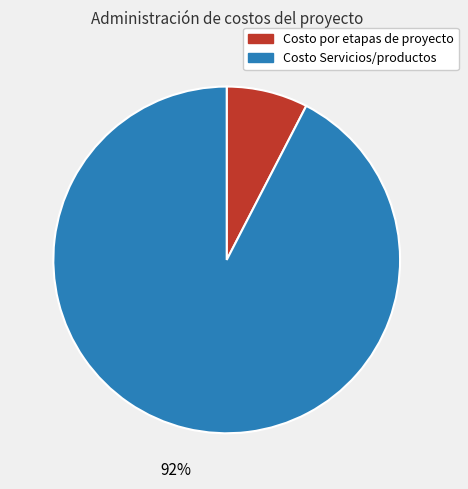

Between Costo Servicios/productos and Costo por etapas de proyecto, which is larger?

Costo Servicios/productos